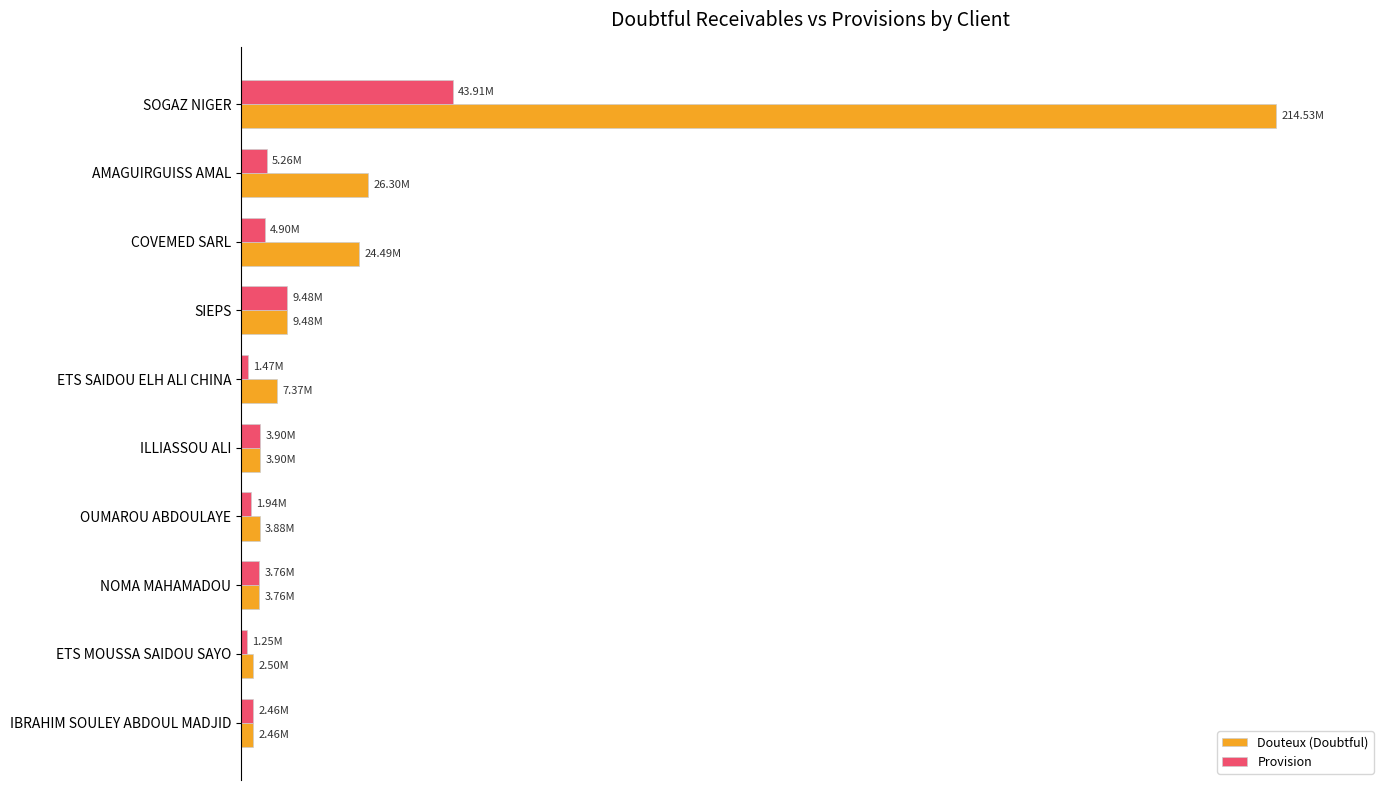

What are all the series names shown in the legend?

Douteux (Doubtful), Provision